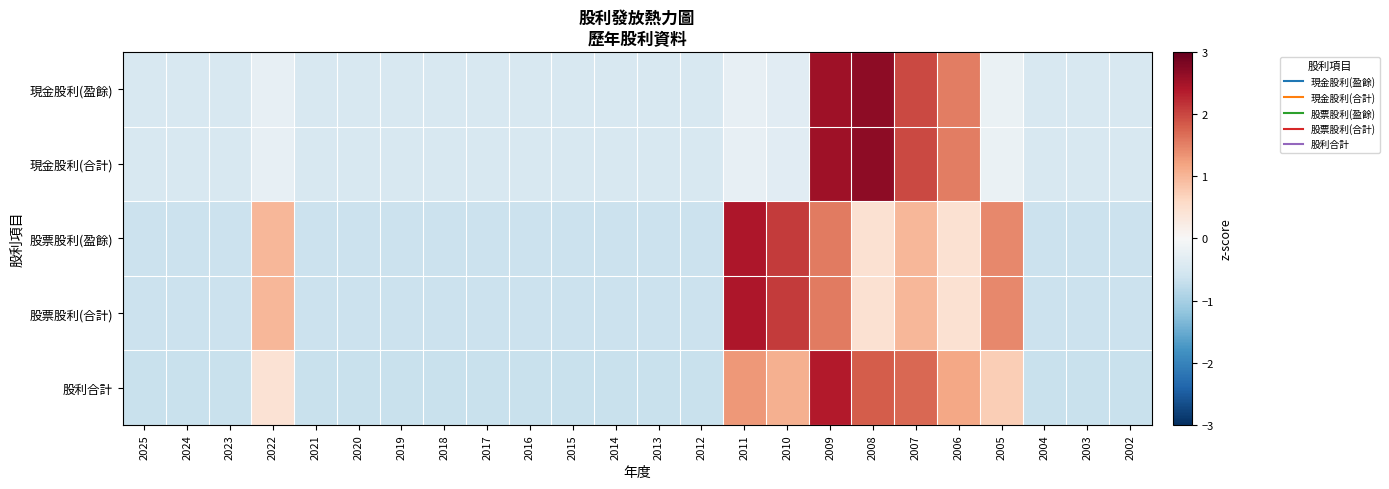

What is the minimum value shown in the chart?

-0.7